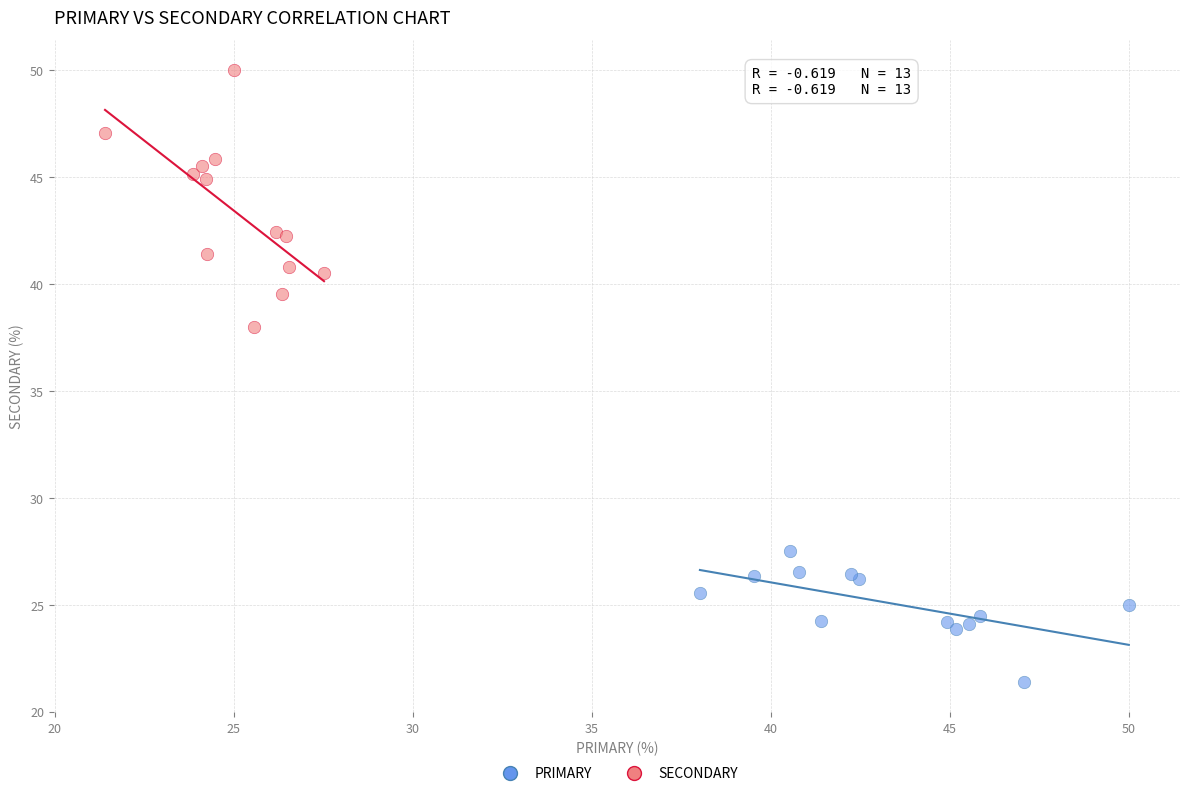

Which series contains the highest Y value?

SECONDARY